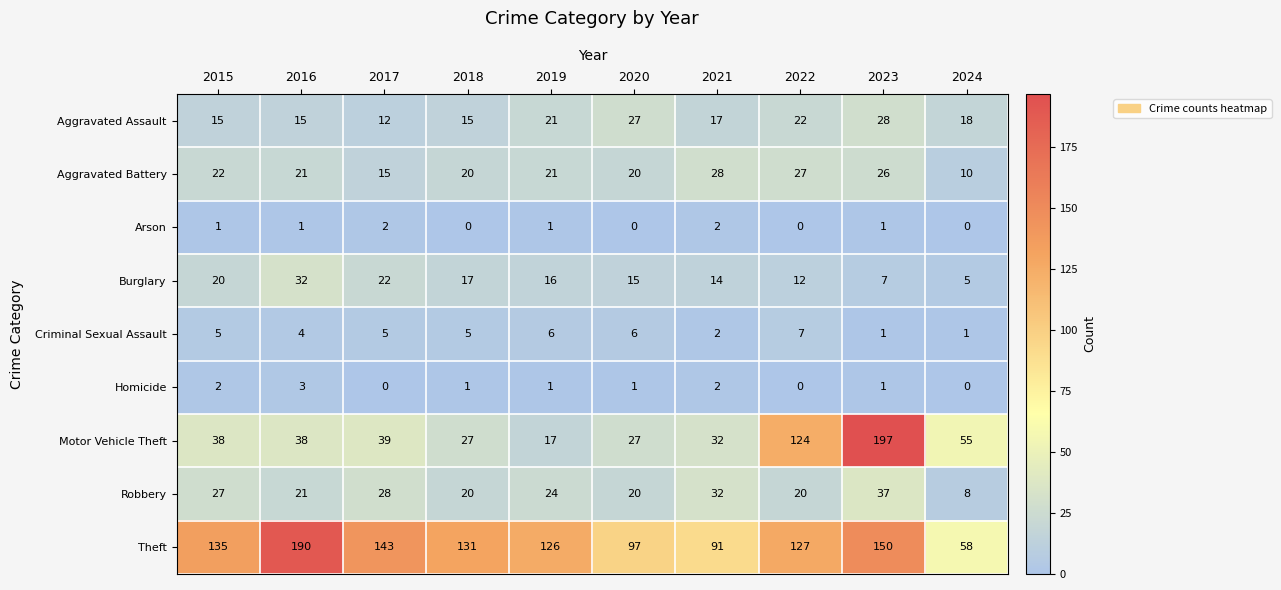

Is it true that Arson equals 2 at 2016?

False